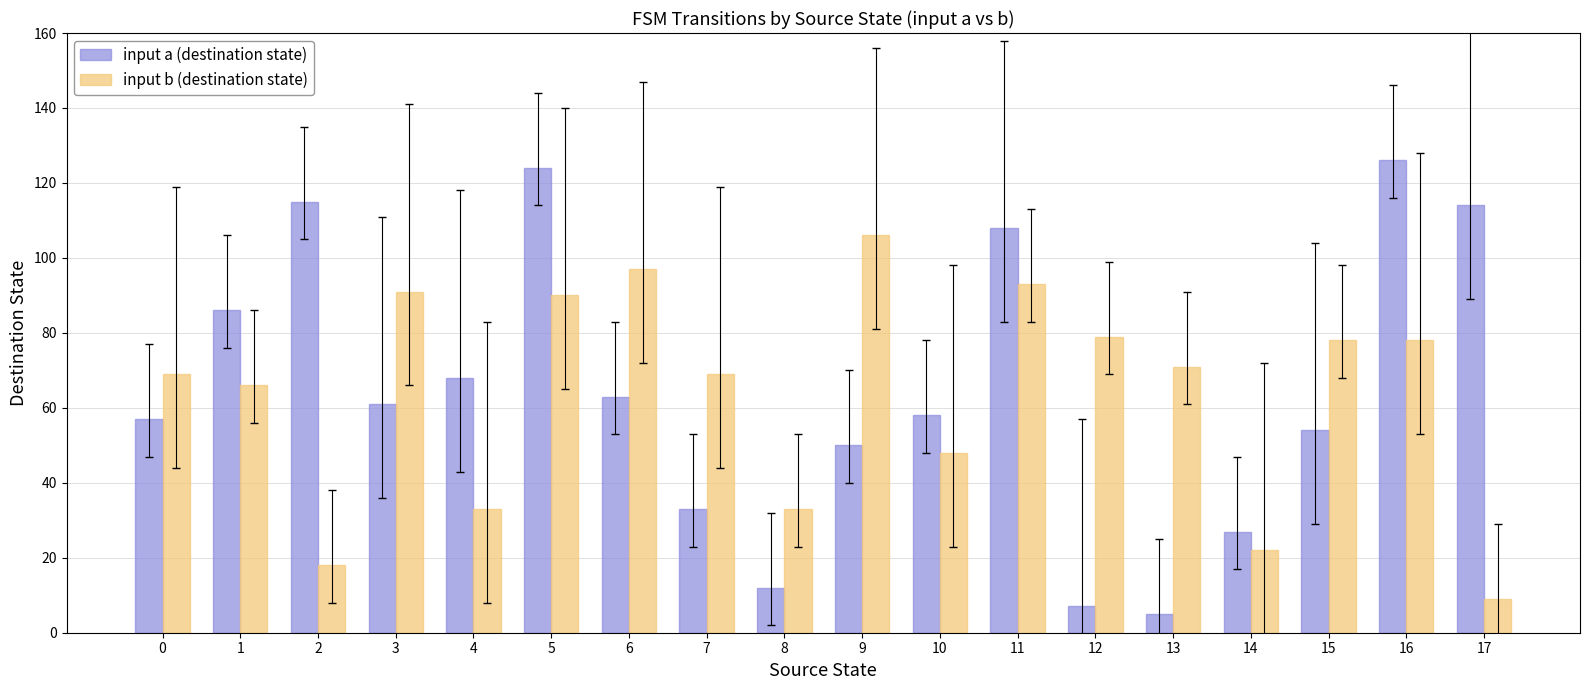

What are all the series names shown in the legend?

input a (destination state), input b (destination state)